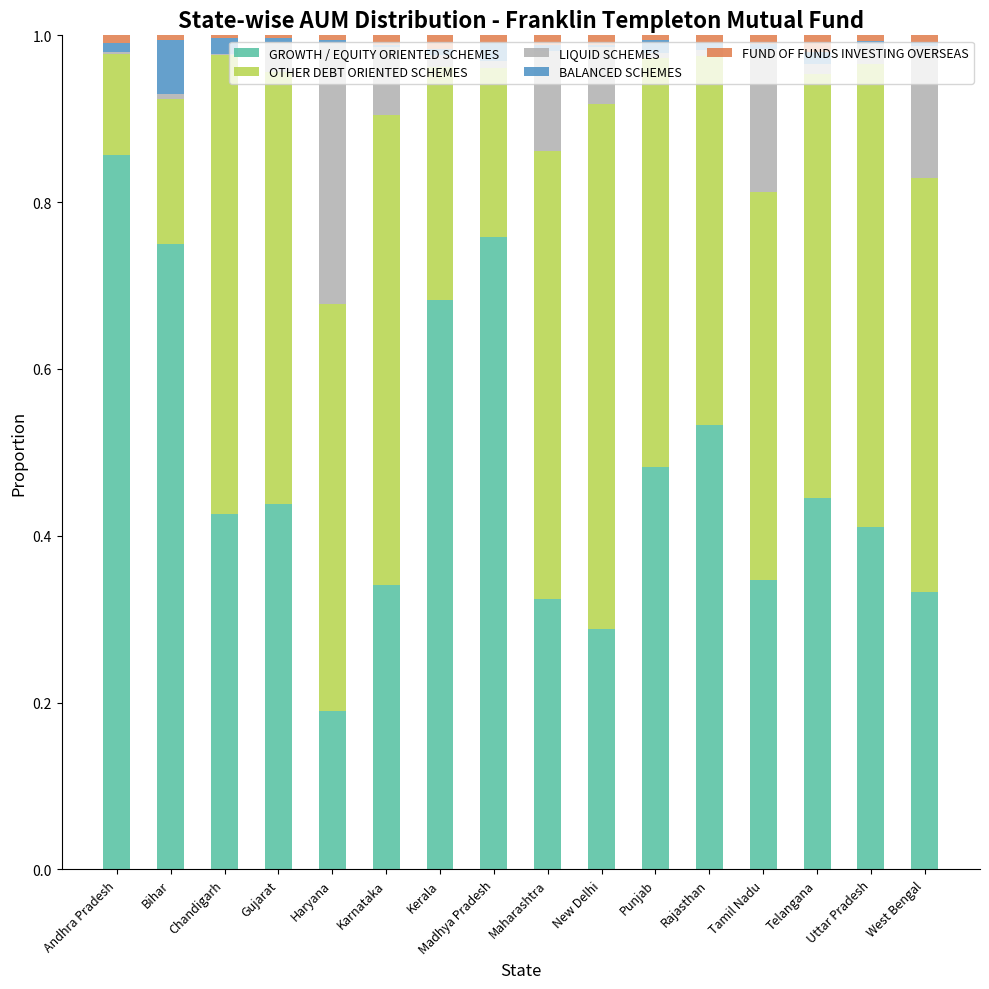

What are all the series names shown in the legend?

GROWTH / EQUITY ORIENTED SCHEMES, OTHER DEBT ORIENTED SCHEMES, LIQUID SCHEMES, BALANCED SCHEMES, FUND OF FUNDS INVESTING OVERSEAS